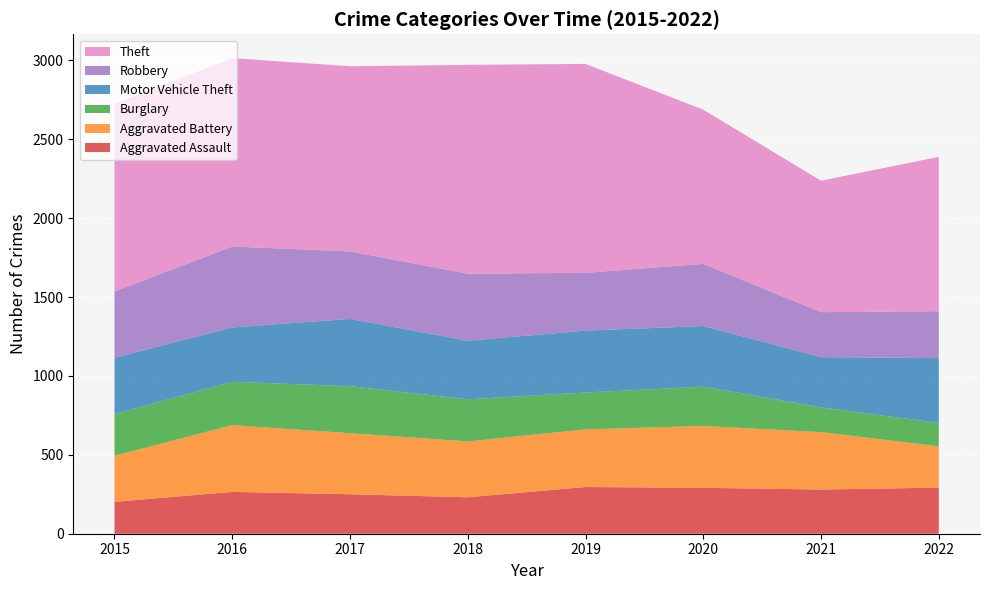

Reading left to right, list all the values displayed in this chart.

Aggravated Assault: 202	265	250	231	296	291	280	292
Aggravated Battery: 292	423	387	354	365	392	364	262
Burglary: 264	275	298	267	234	249	157	148
Motor Vehicle Theft: 357	344	426	371	392	384	318	411
Robbery: 420	513	428	425	366	394	285	297
Theft: 1190	1194	1173	1323	1324	977	833	978